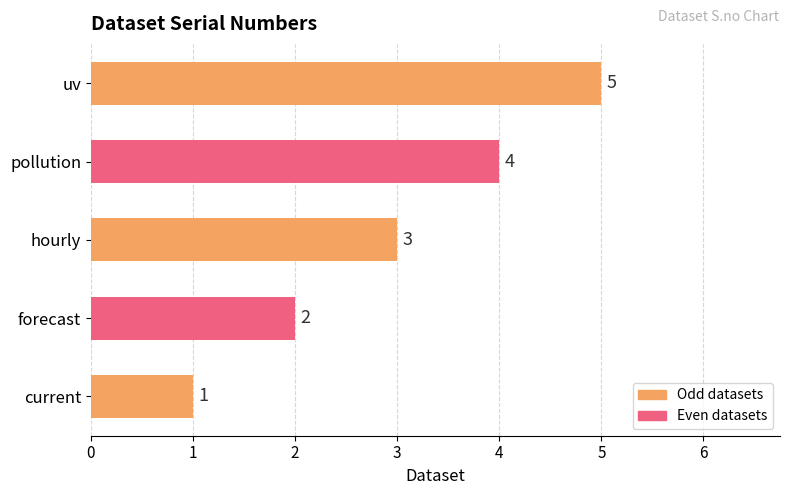

The chart shows a value of 5 at hourly. True or false?

False